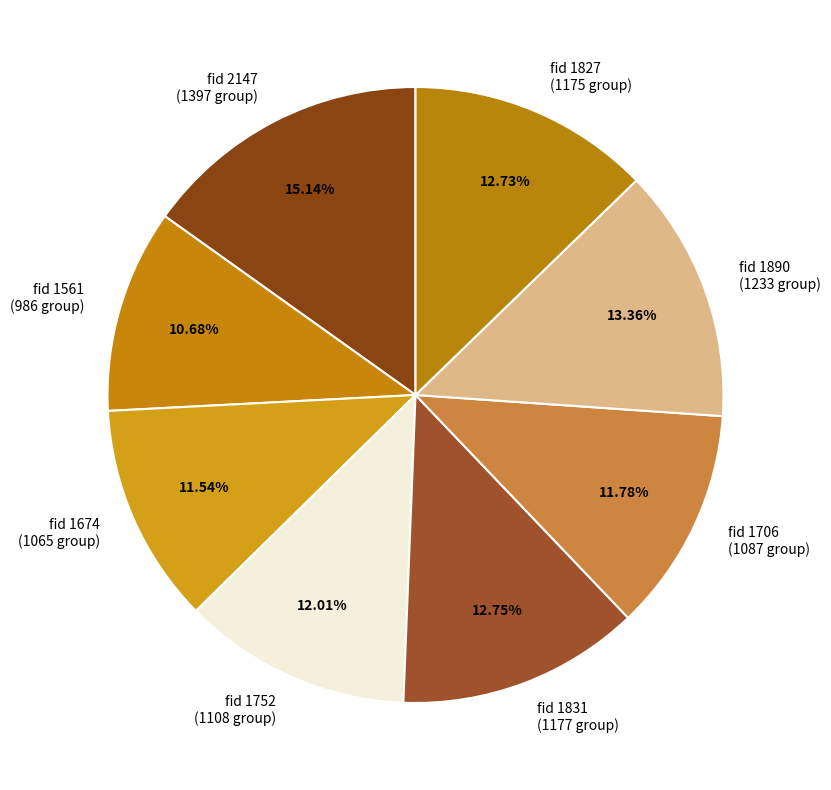

Count the number of slices in the pie.

8